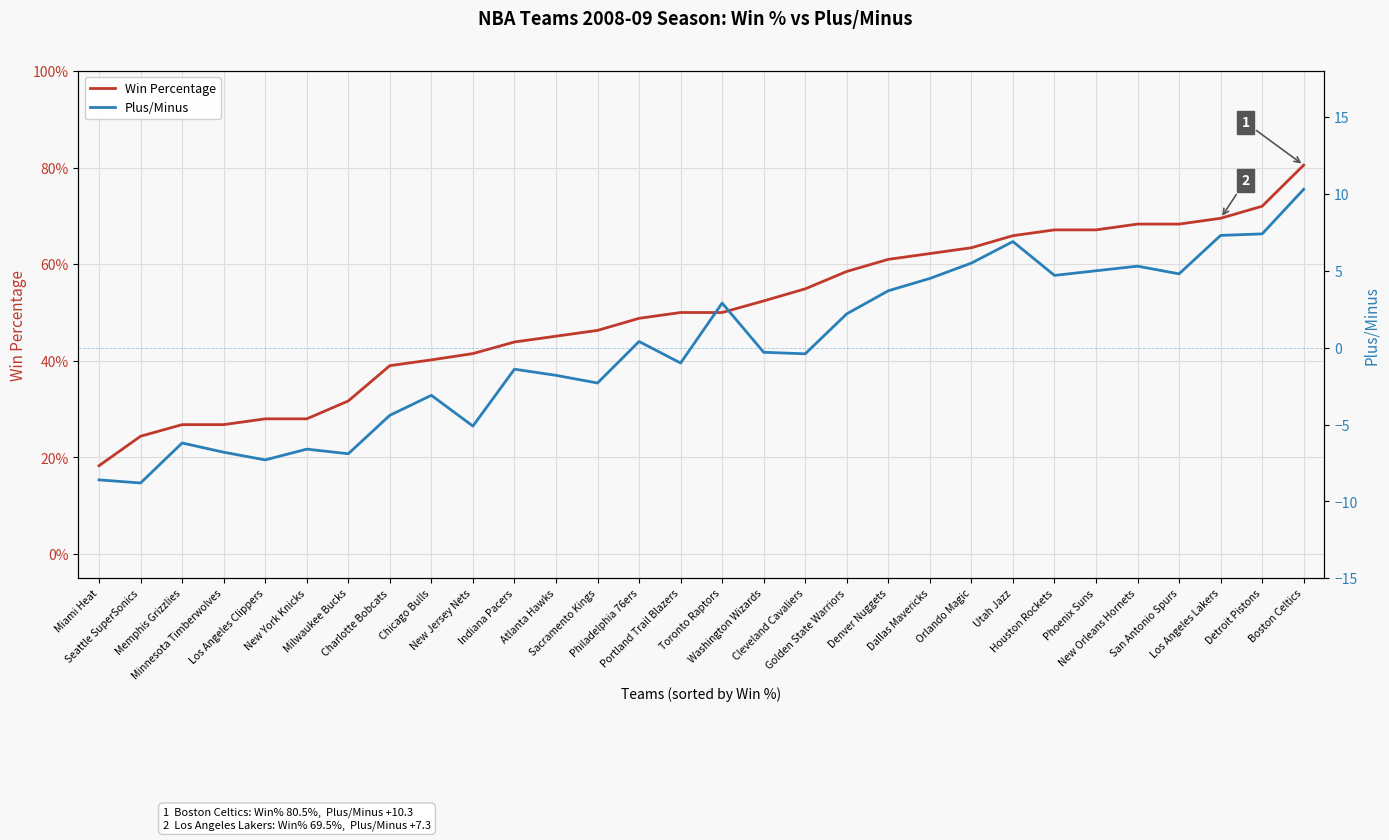

What is the difference between the Win Percentage values at Toronto Raptors and Milwaukee Bucks?

0.2